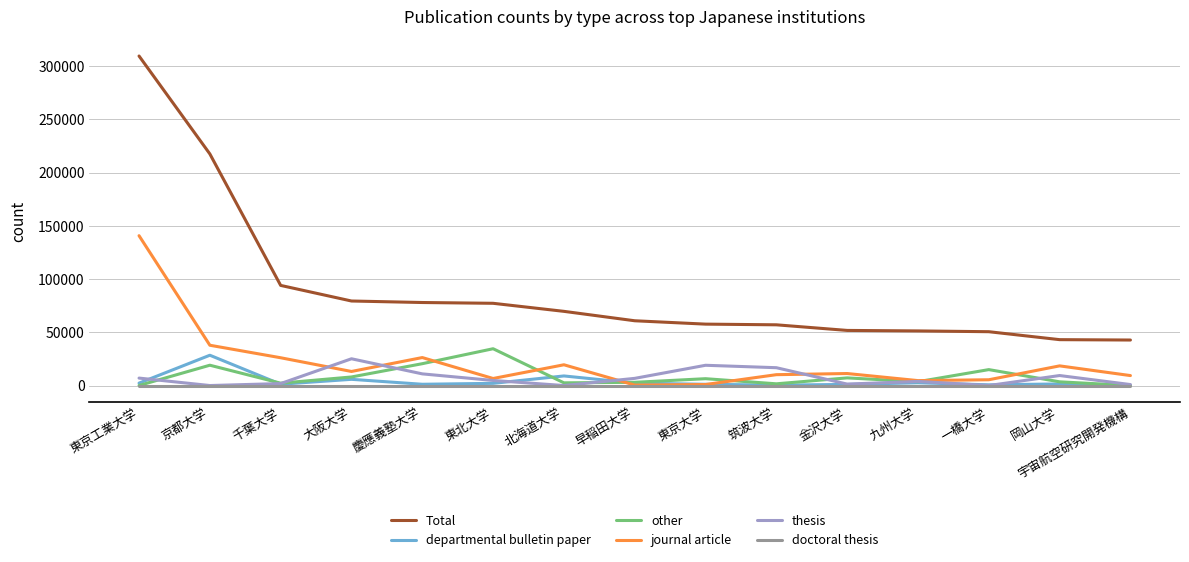

What is the sum of the journal article values at 九州大学 and 岡山大学?

23100